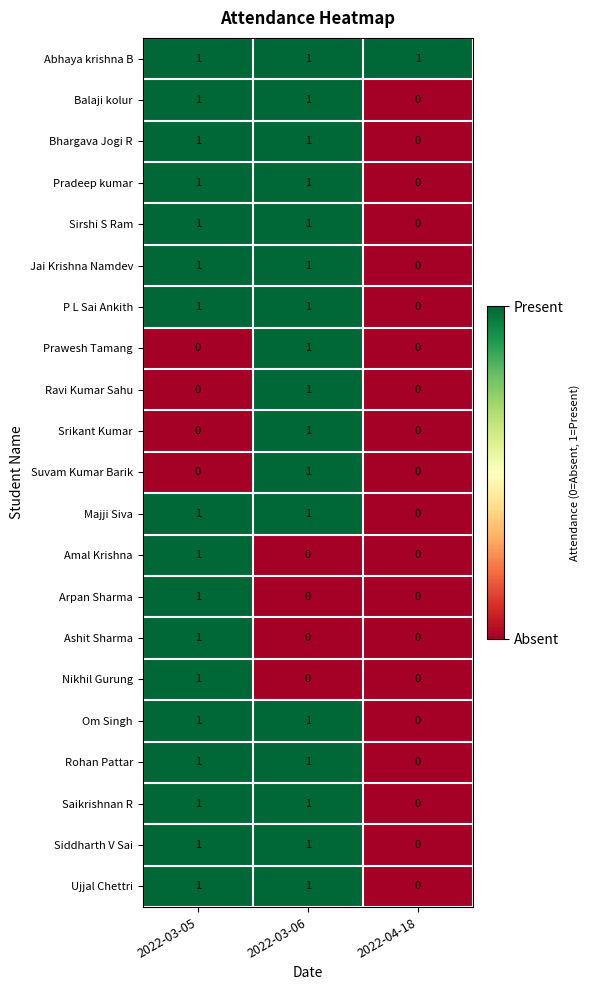

Count the Sirshi S Ram values in the range 0 to 1.

3